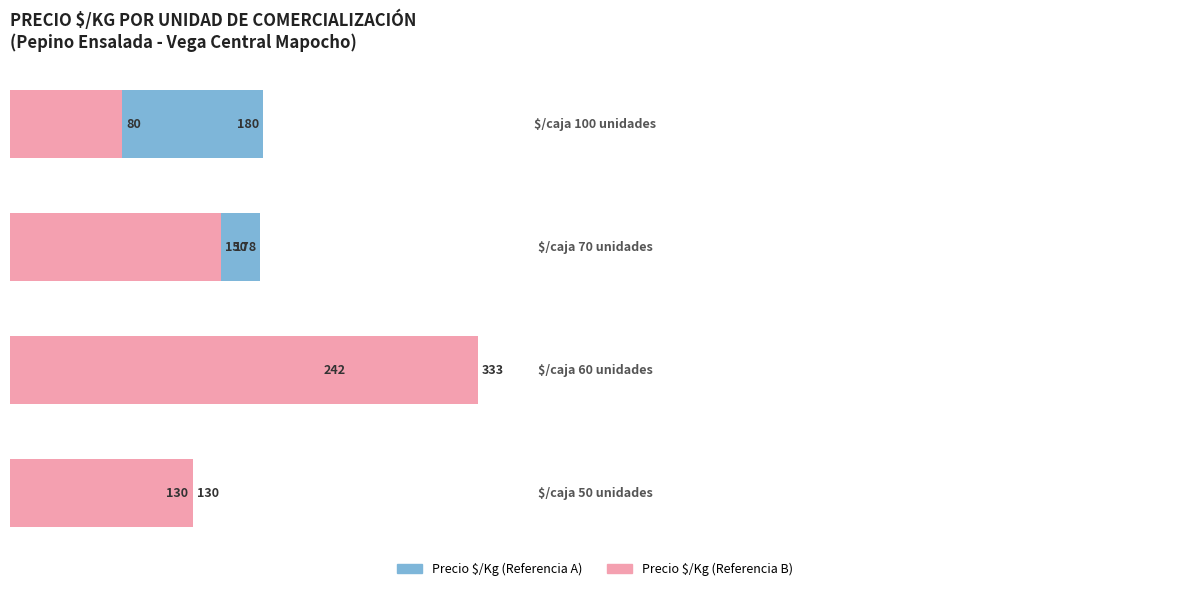

How many groups of bars are there?

4